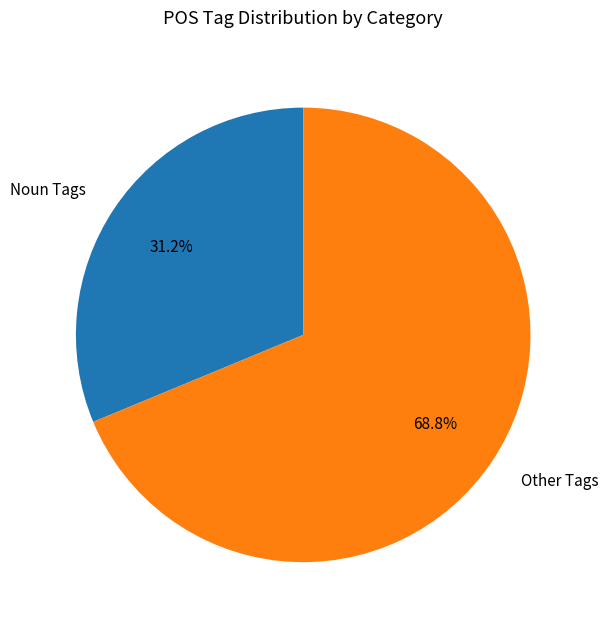

Rank the categories by value from highest to lowest.

Other Tags, Noun Tags